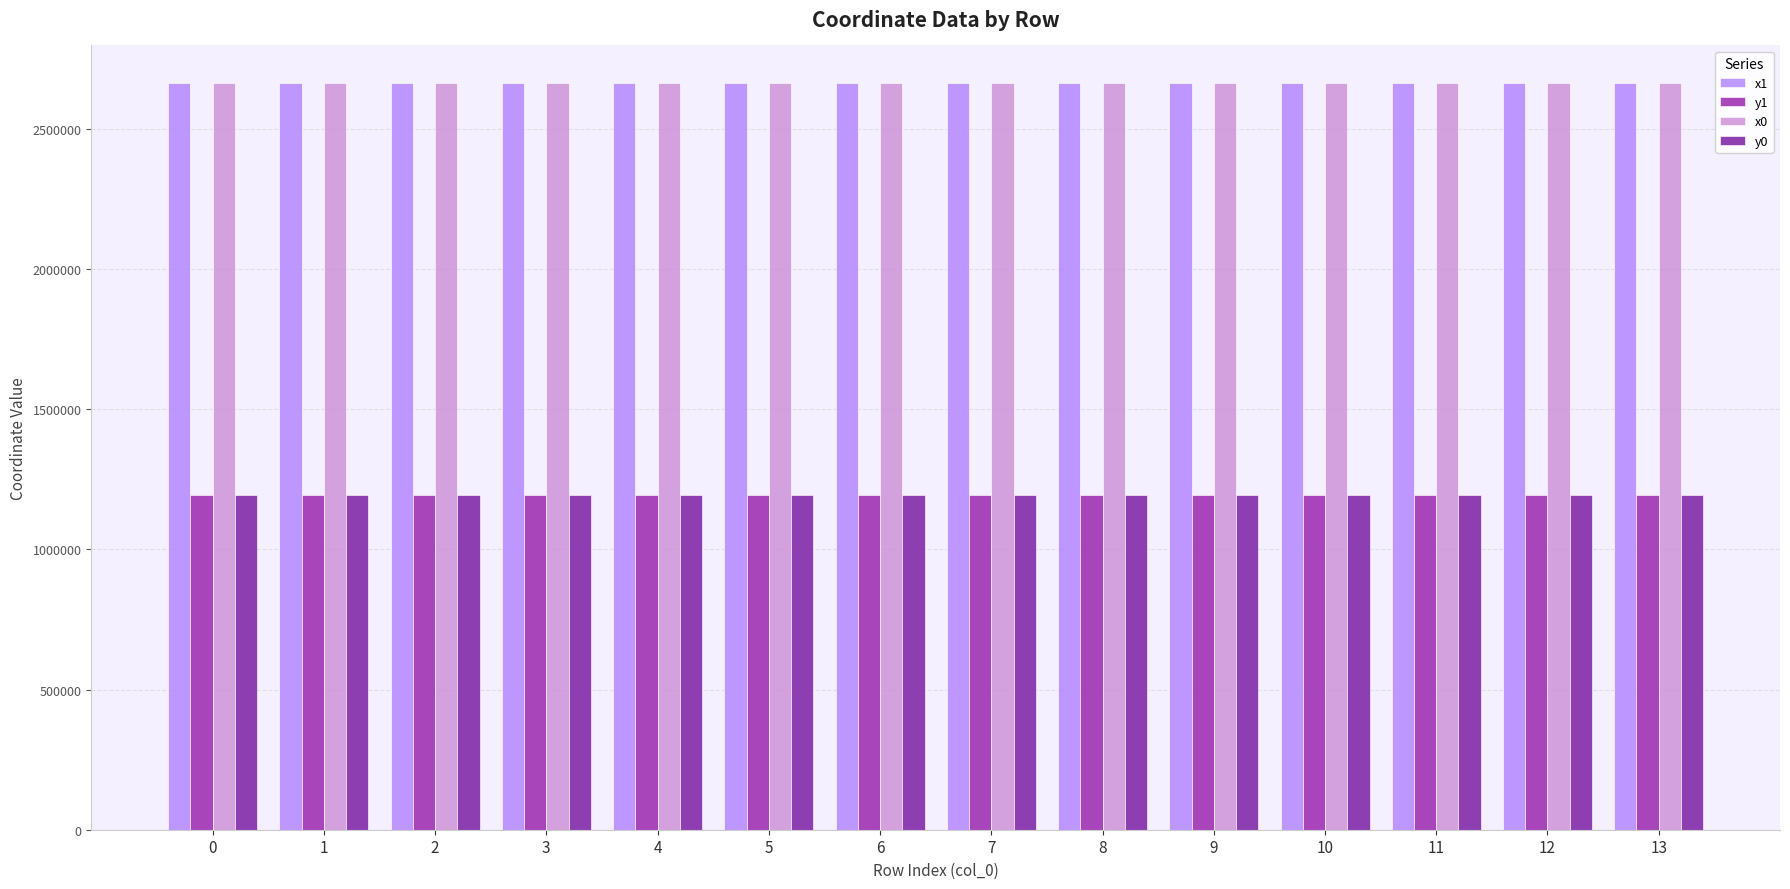

What is the average value of the y0 series?

1194994.3